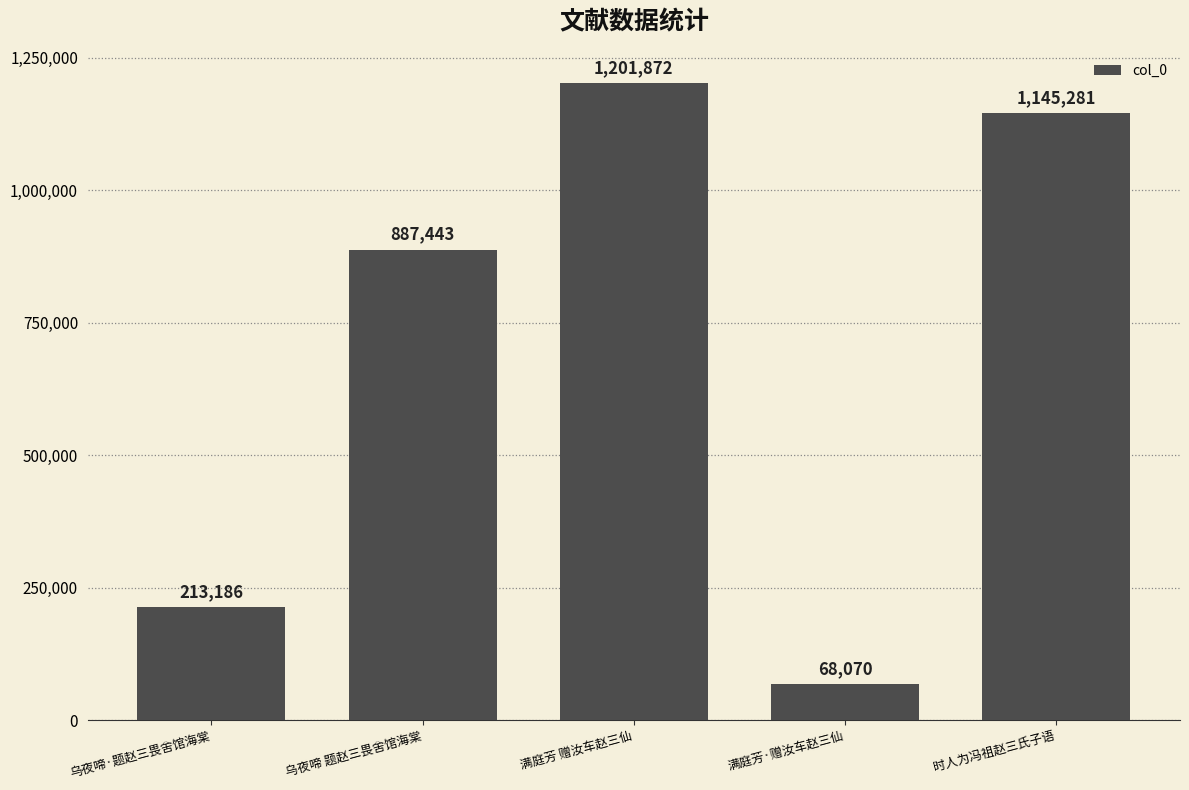

Which category has the lowest value across all series?

满庭芳·赠汝车赵三仙